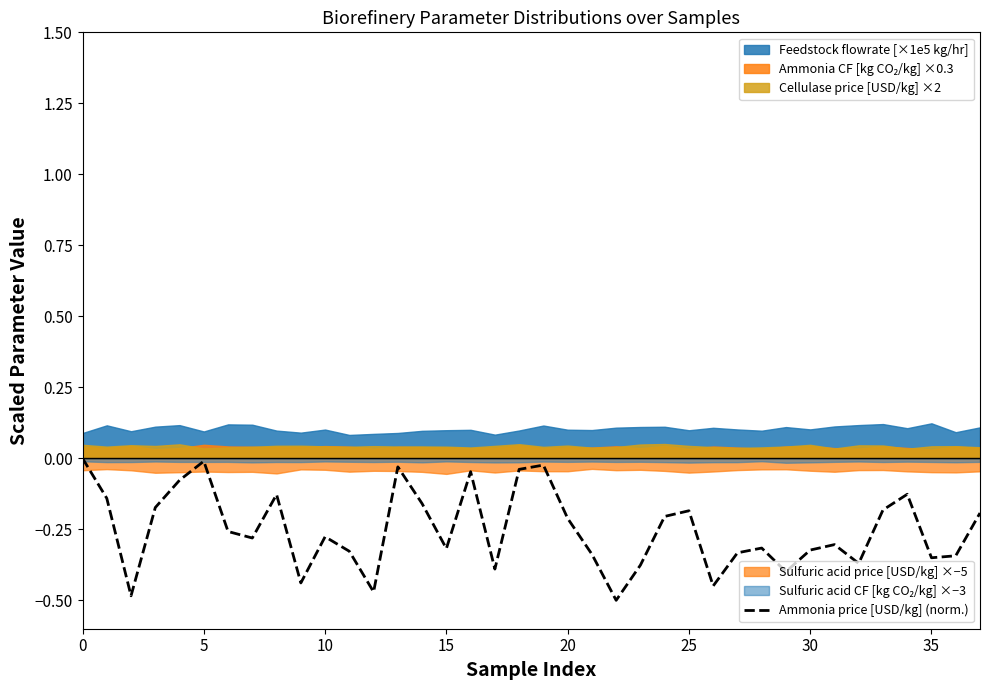

True or false: the data shows -0.4 at 9.

True